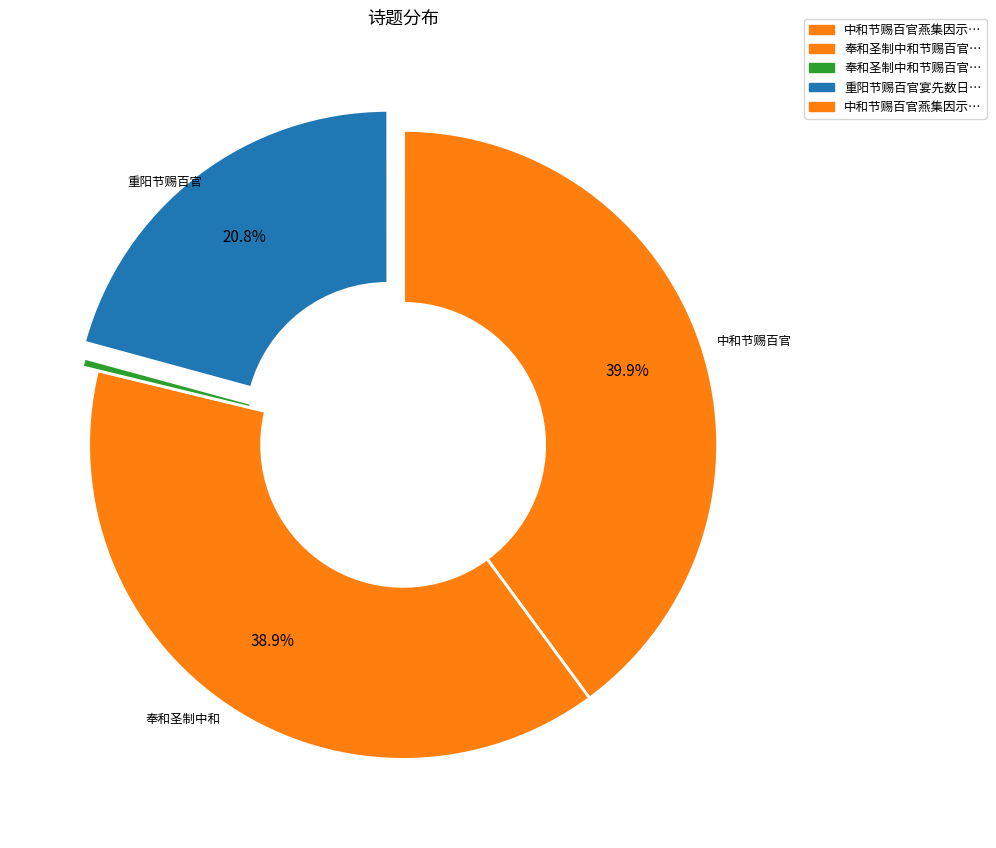

Count the number of slices in the pie.

5